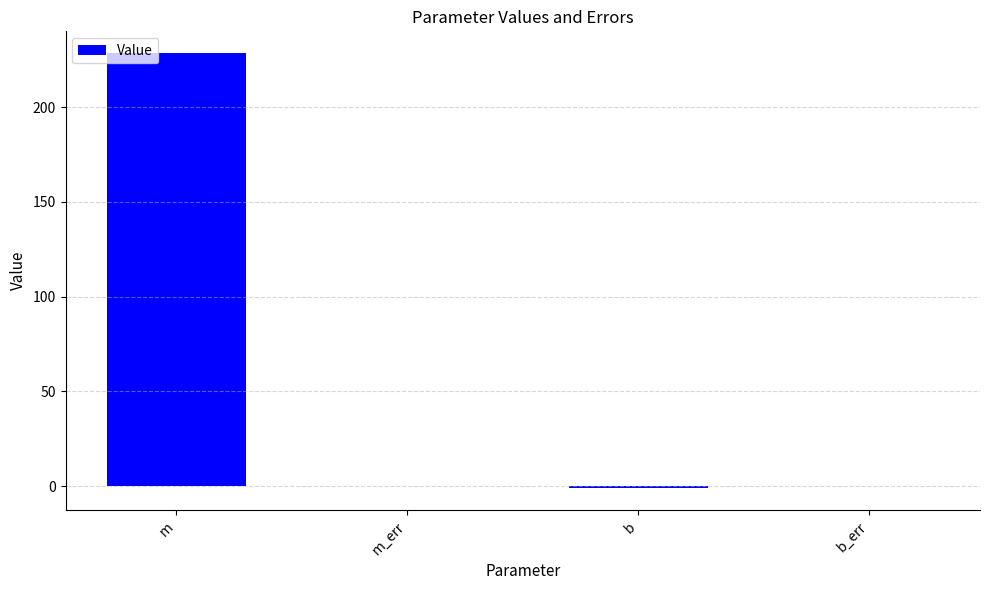

Reading left to right, extract all data points from this chart.

m=228.6	m_err=0.1	b=-1.2	b_err=0.1